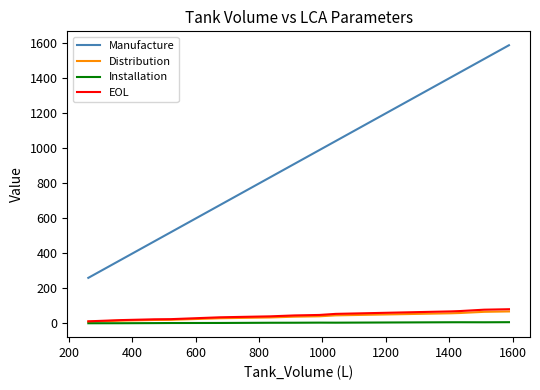

What is the label of the 3rd point from the left?

400